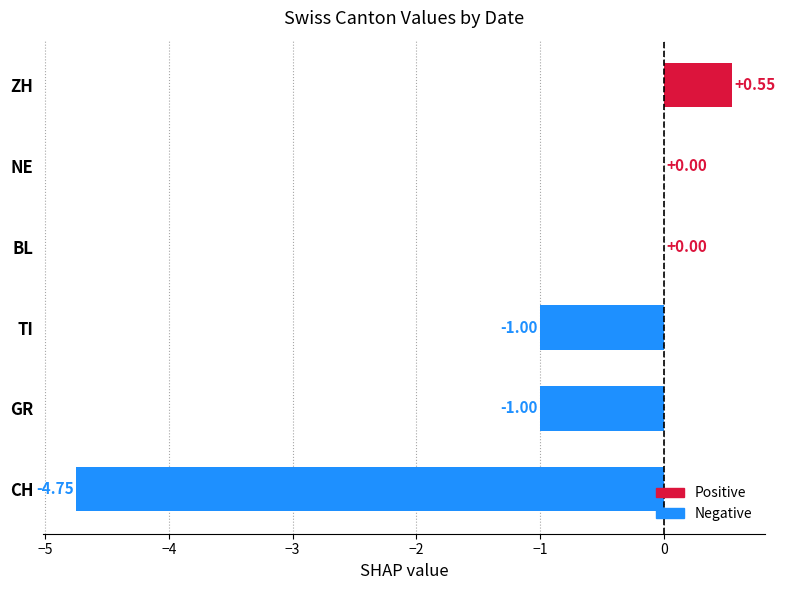

Count the number of data series in this chart.

1